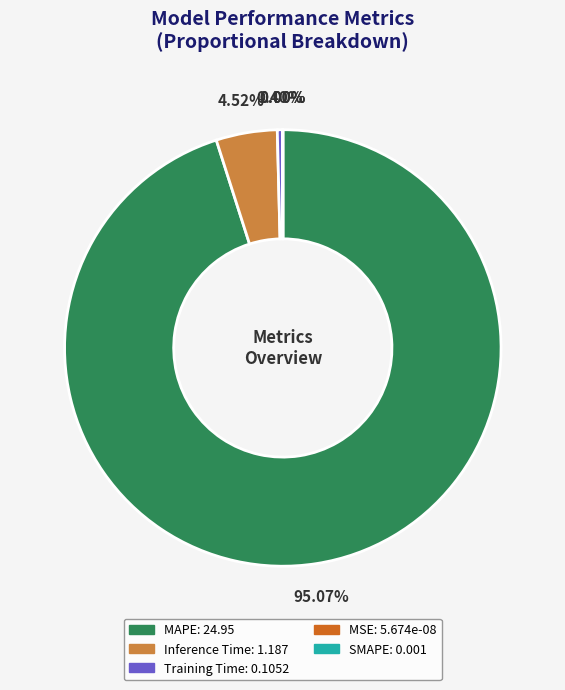

Is MSE the majority of the pie?

No